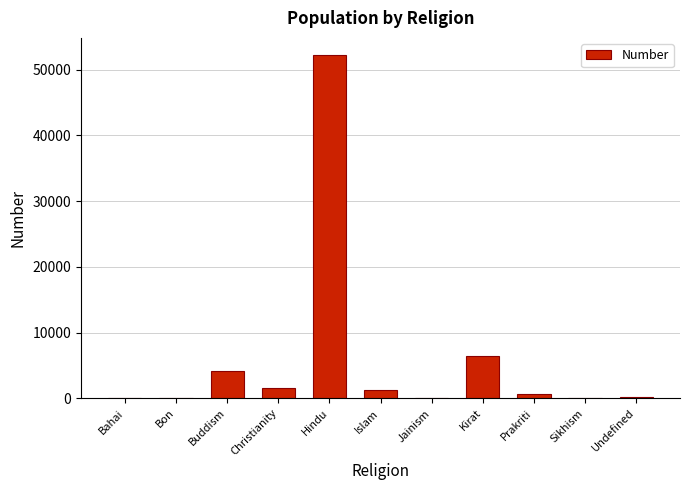

What is the sum of the values at Islam and Jainism?

1215